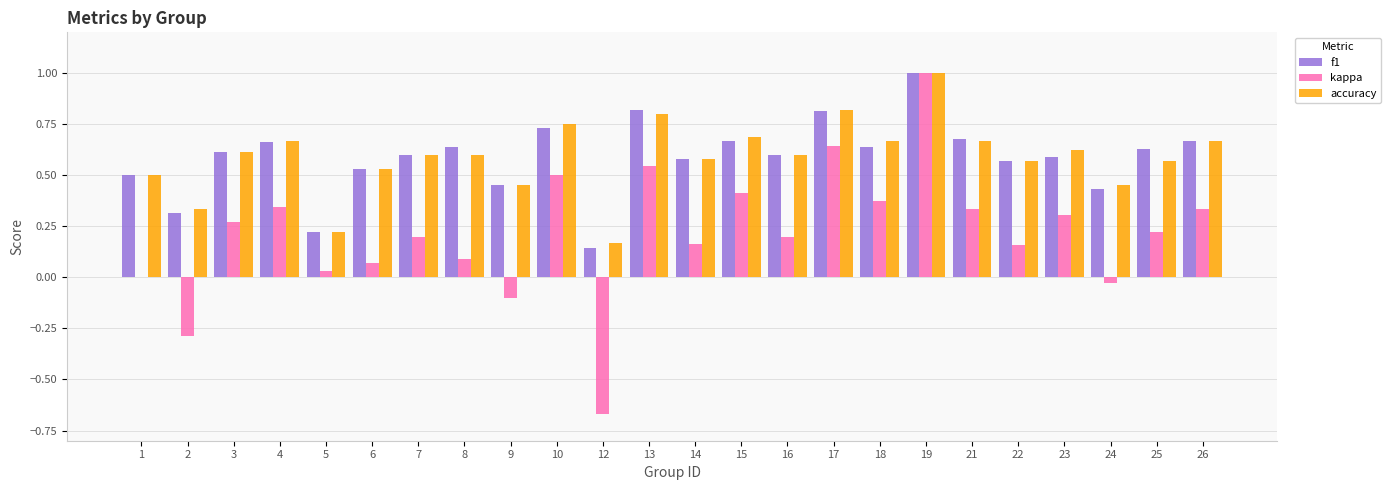

True or false: kappa has a value of 0.4 at 18.

True